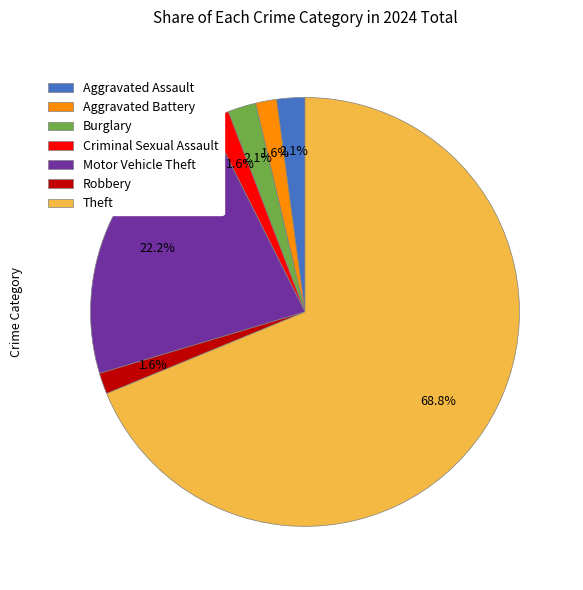

To the nearest percent, what is the difference between the Criminal Sexual Assault and Theft slice percentages?

67%